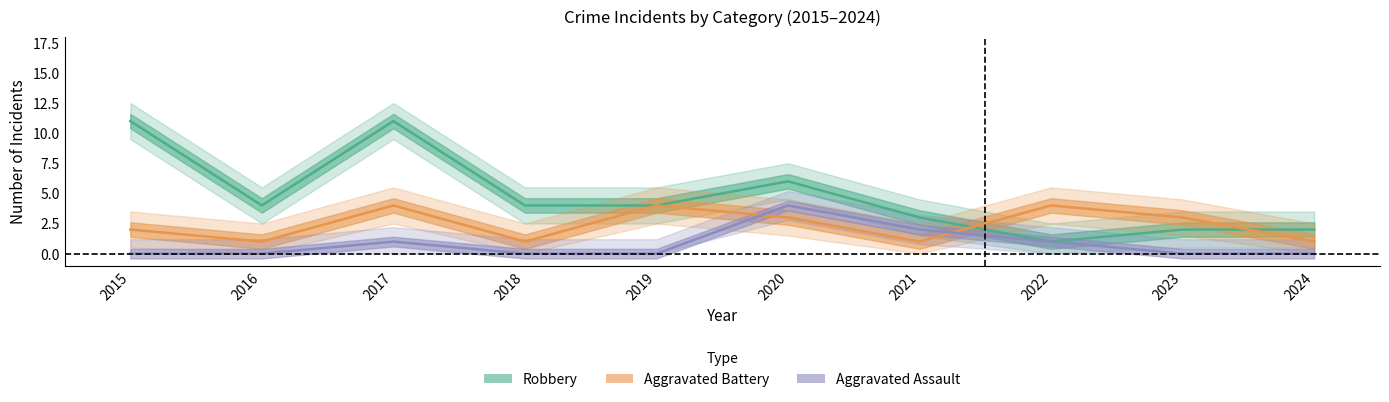

Reading left to right, extract all data points from this chart.

Robbery: 11	4	11	4	4	6	3	1	2	2
Aggravated Battery: 2	1	4	1	4	3	1	4	3	1
Aggravated Assault: 0	0	1	0	0	4	2	1	0	0